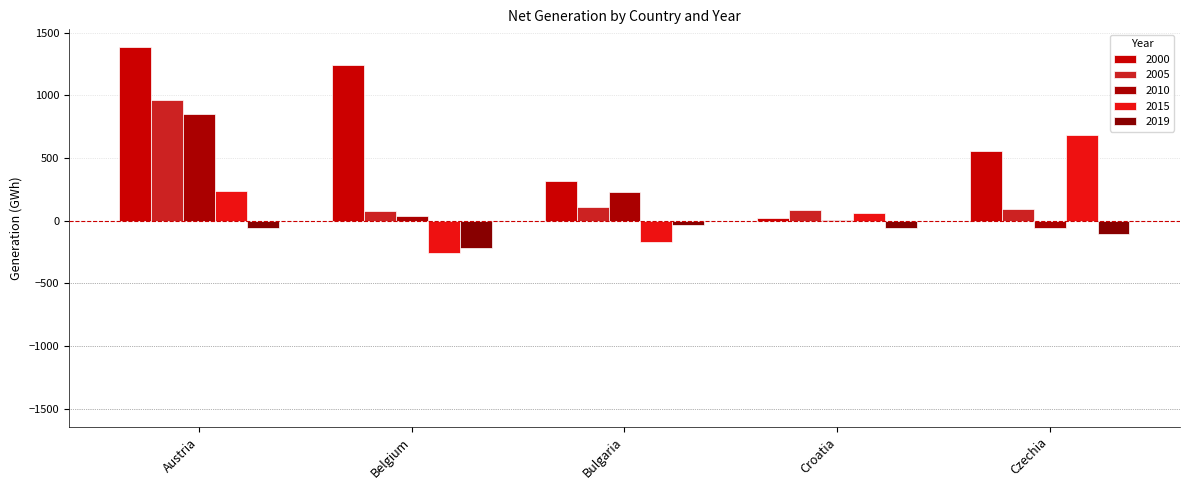

Count the number of categories in the chart.

5